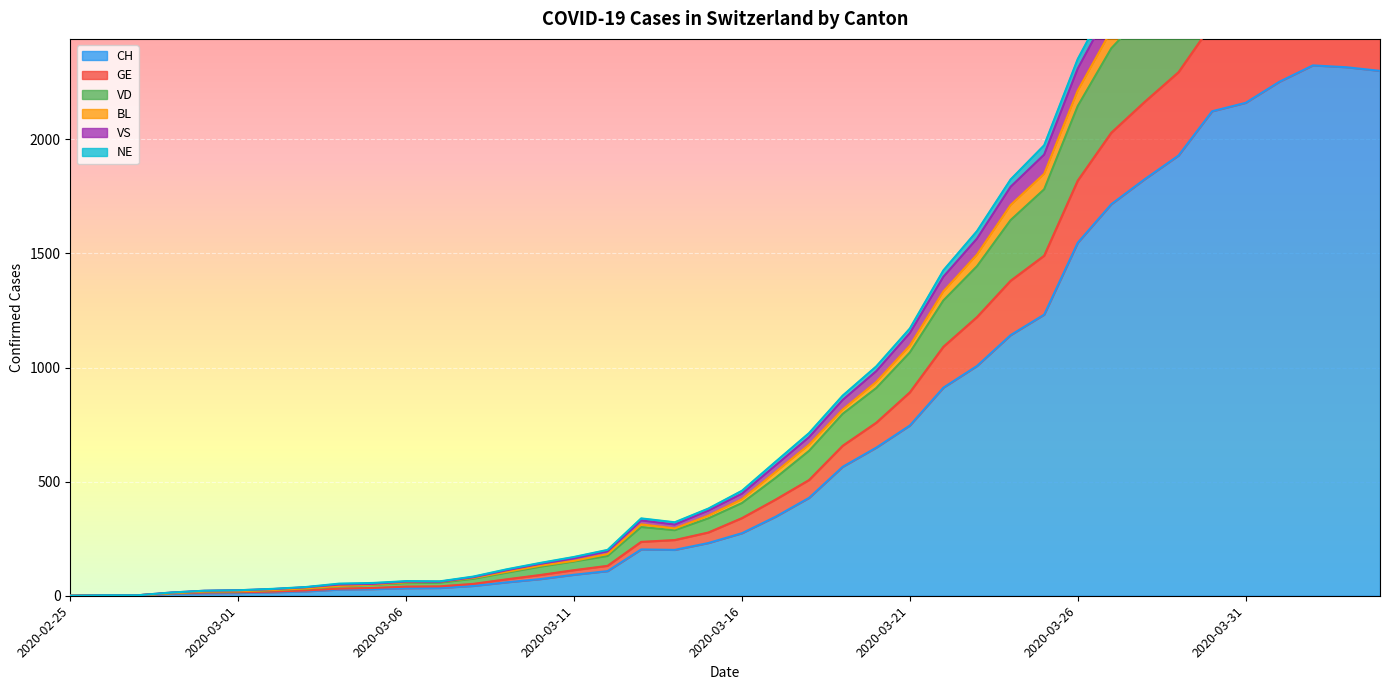

How many series are shown in this chart?

6